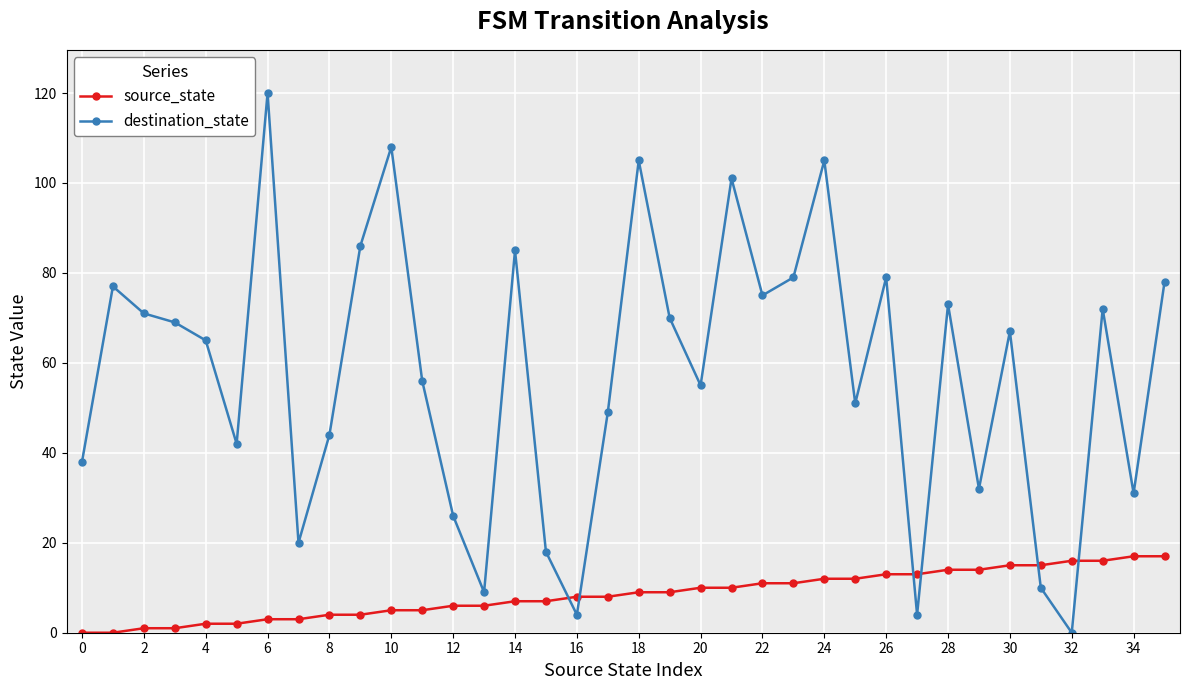

Rank the series by their average value, from lowest to highest.

source_state, destination_state